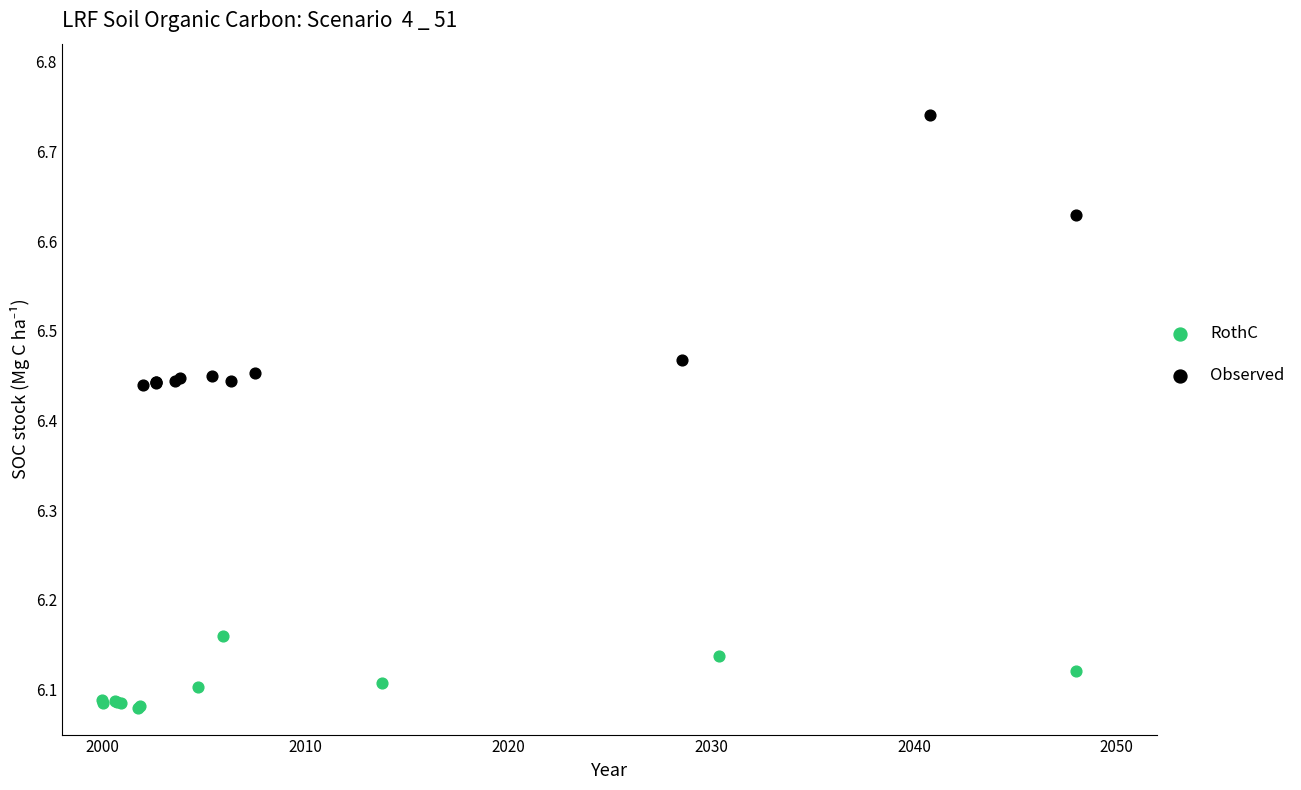

Which series contains the highest Y value?

Observed